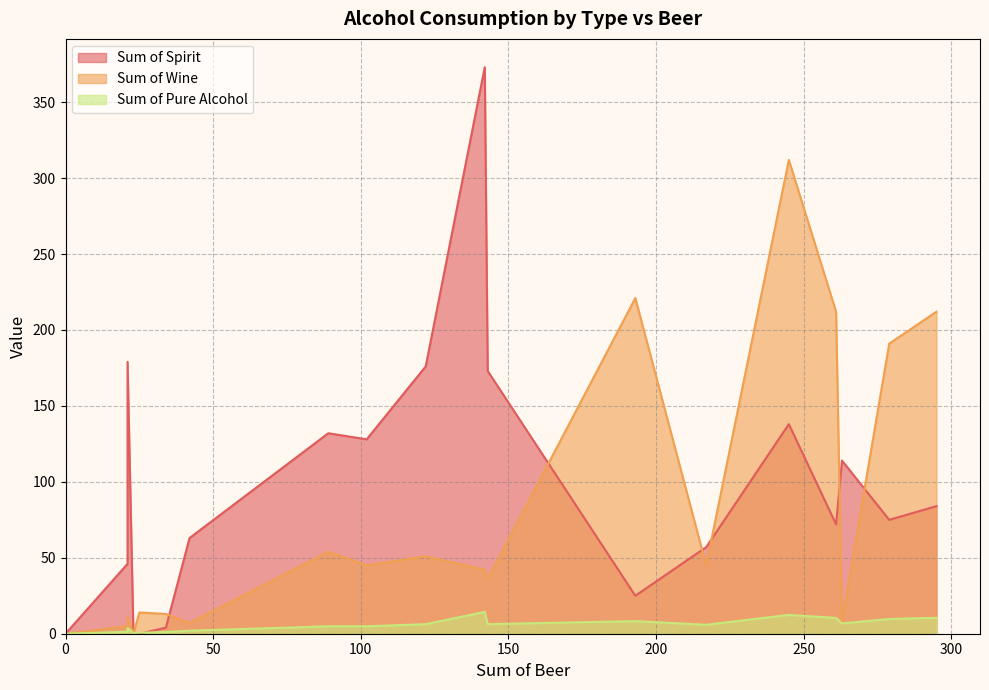

What is the difference between the maximum and minimum values in the Sum of Spirit series?

373.0